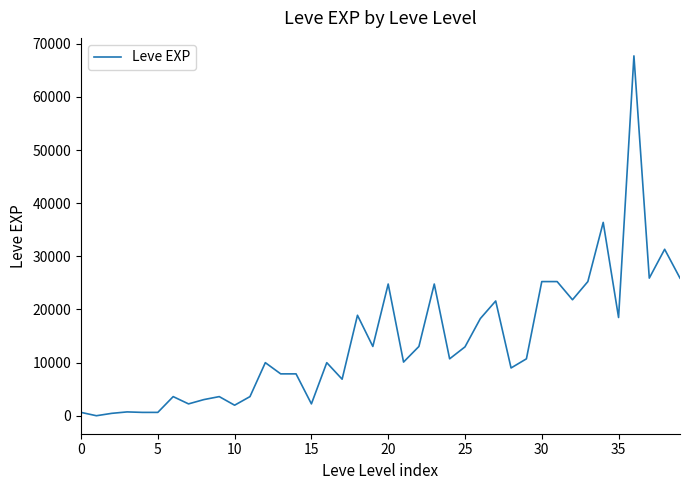

What is the greatest value displayed?

67730